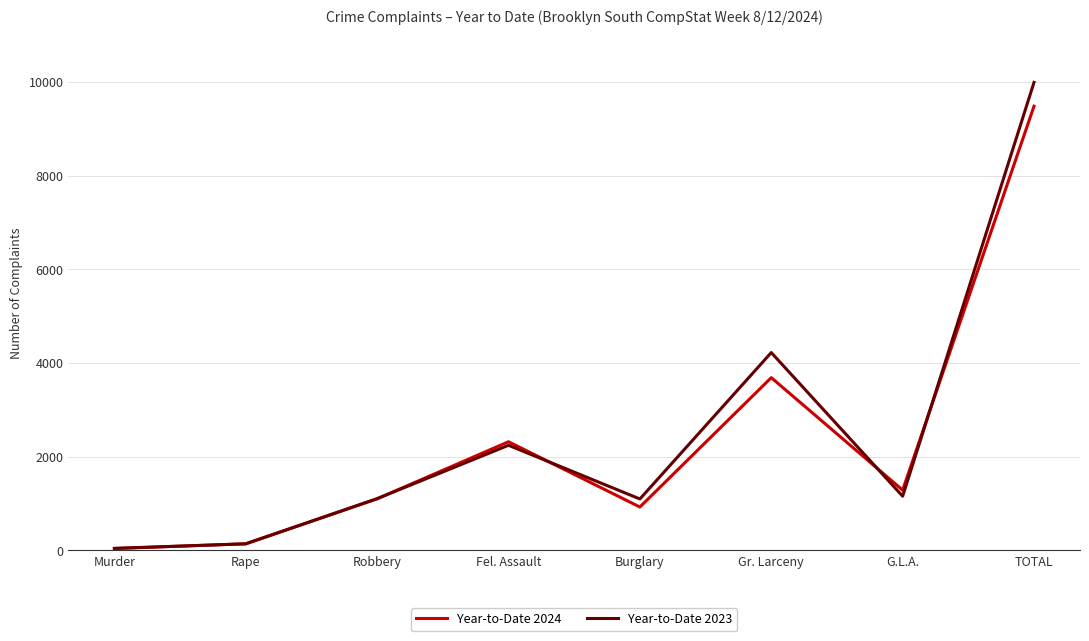

The value of Year-to-Date 2023 at TOTAL is 14705. True or false?

False